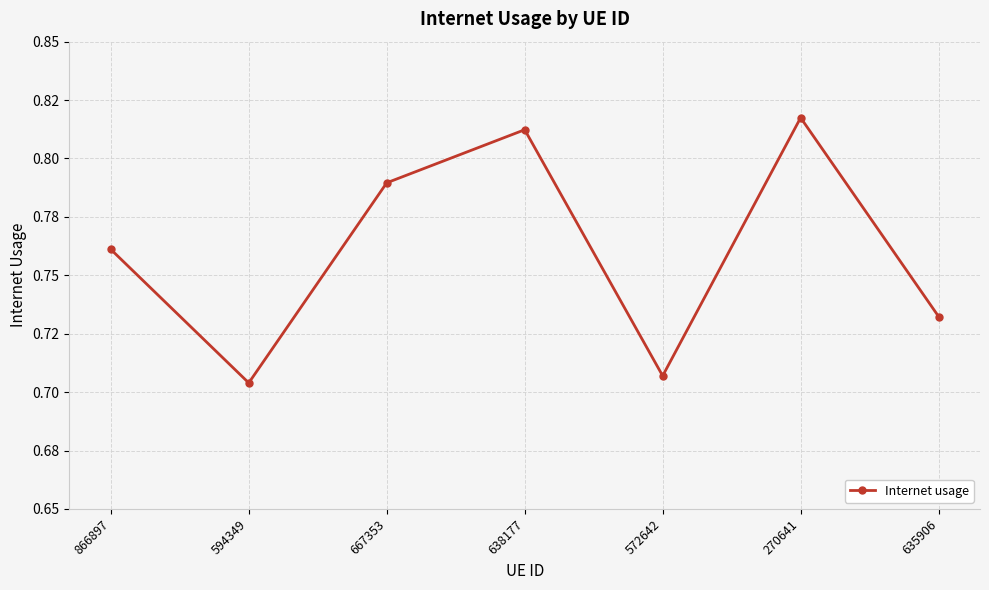

Reading left to right, extract all data points from this chart.

866897=0.8	594349=0.7	667353=0.8	638177=0.8	572642=0.7	270641=0.8	635906=0.7